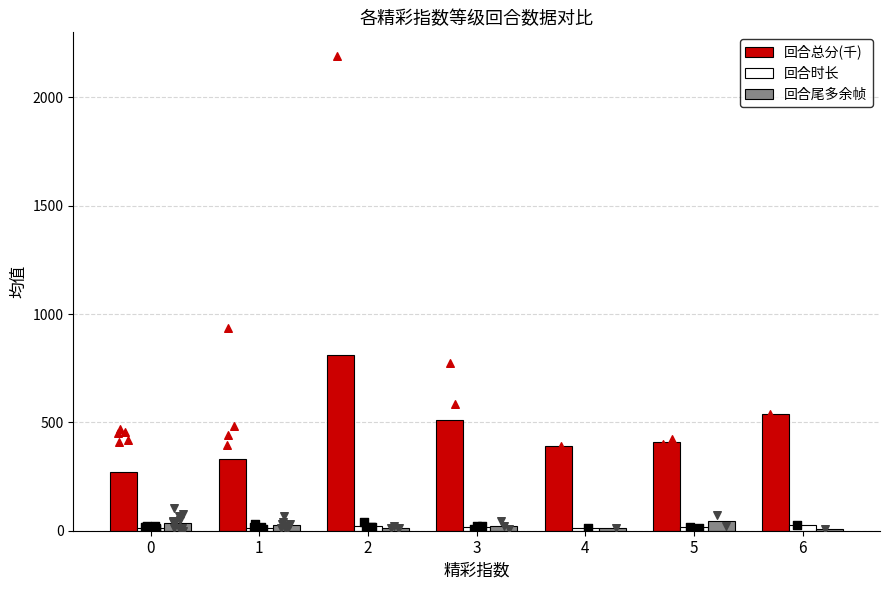

At how many categories does at least one series exceed 408?

4